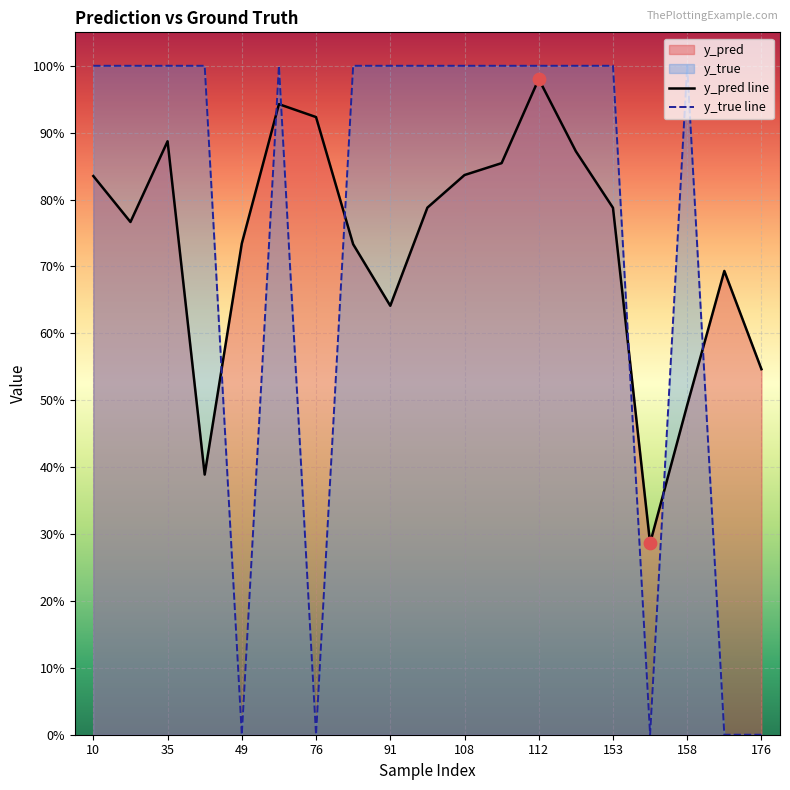

At how many categories does at least one series exceed 0?

19